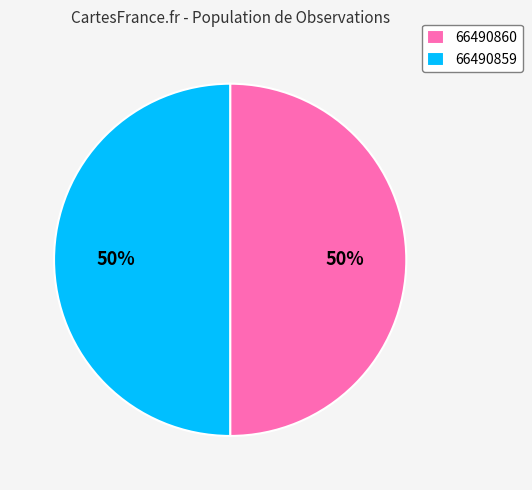

Approximately how many times larger is the value at 66490859 compared to 66490860?

1.0